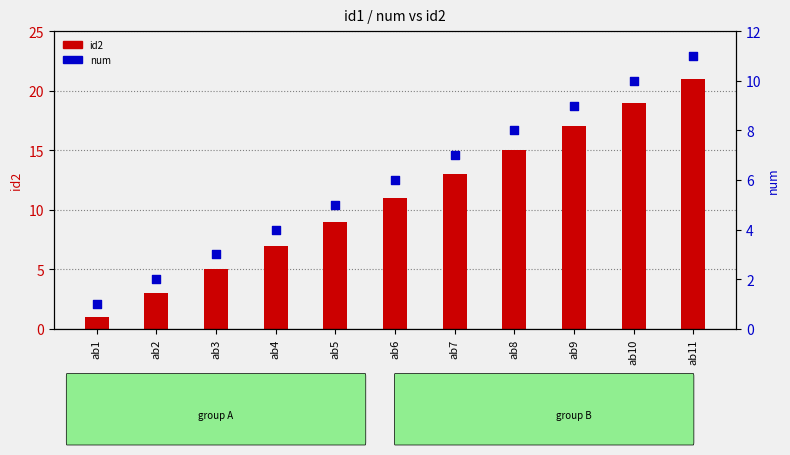

What are all the series names shown in the legend?

id2, num